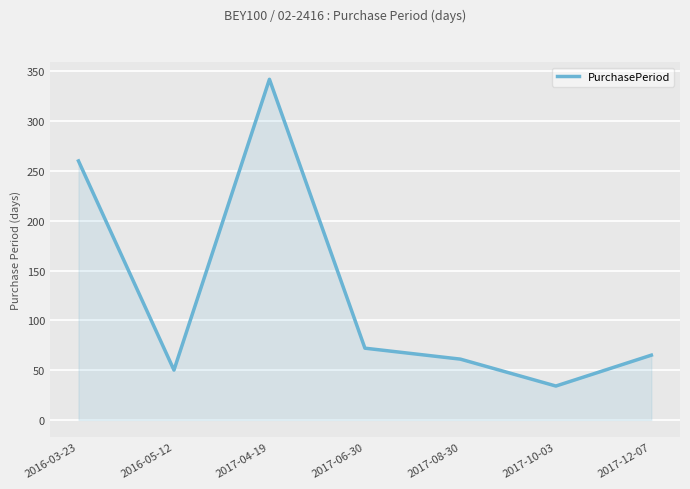

What is the average value?

126